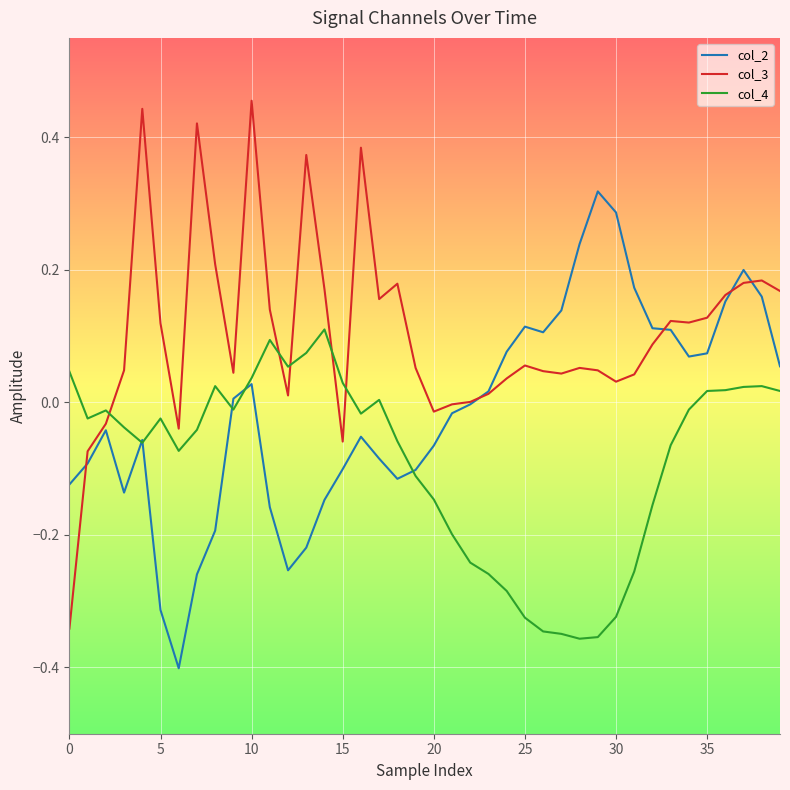

Which series has the widest spread of values?

col_3